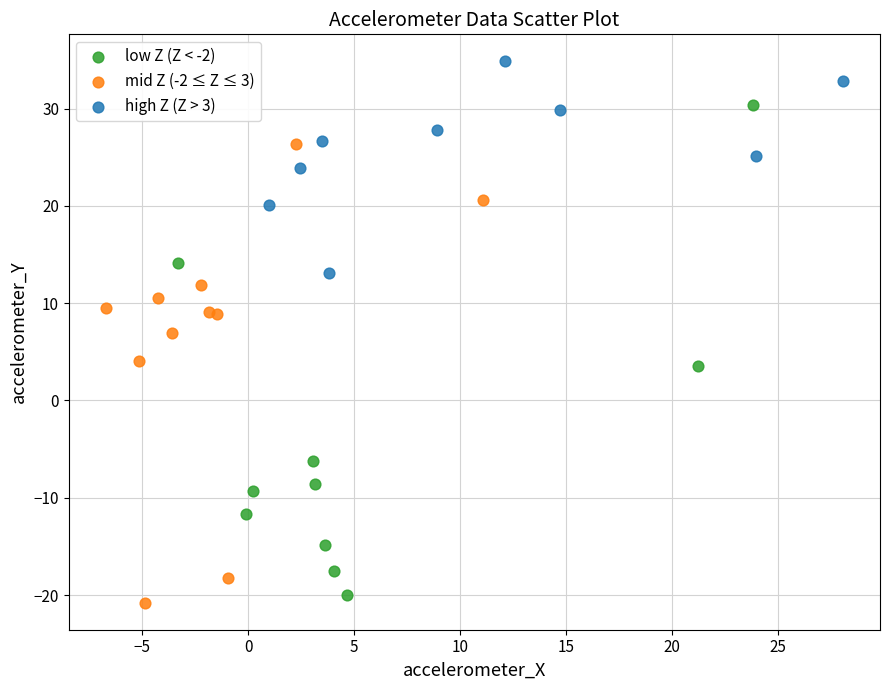

Which series contains the lowest Y value?

mid Z (-2 ≤ Z ≤ 3)